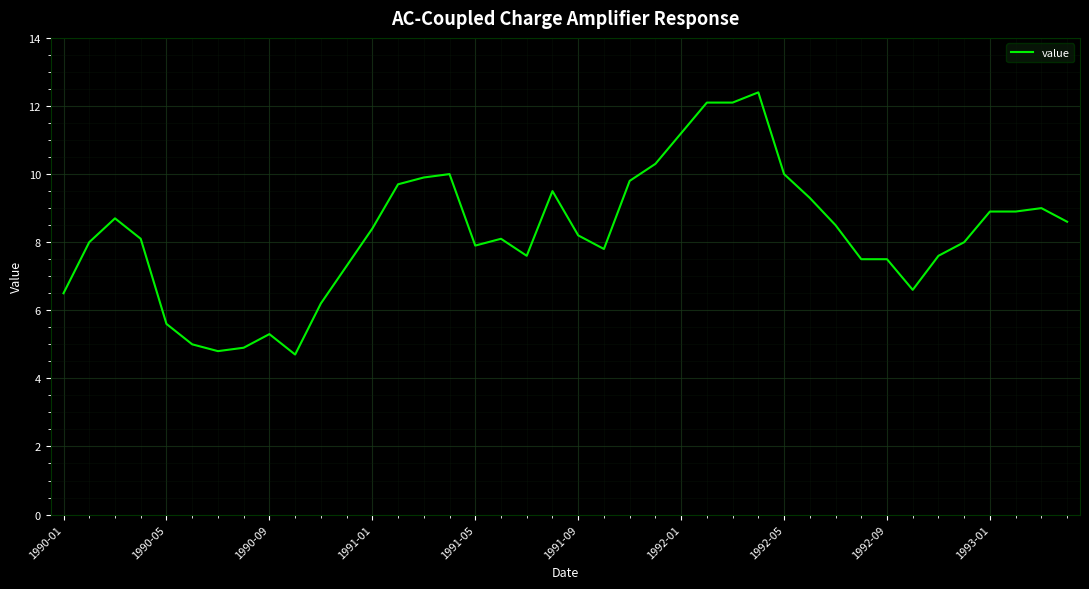

Is this an area chart (filled region under the line)?

No